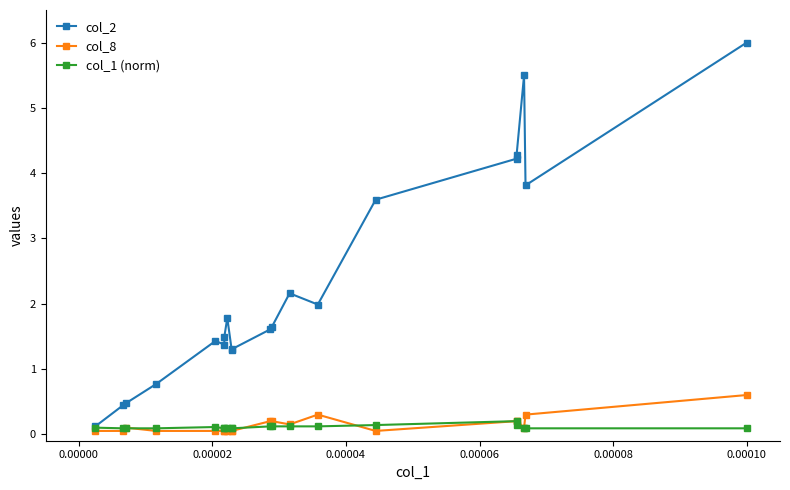

Which series has the widest spread of values?

col_2